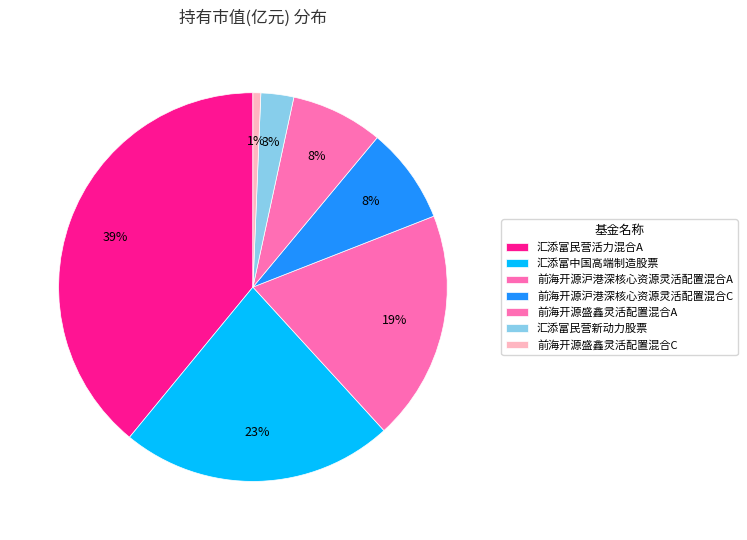

How many segments does this pie chart have?

7